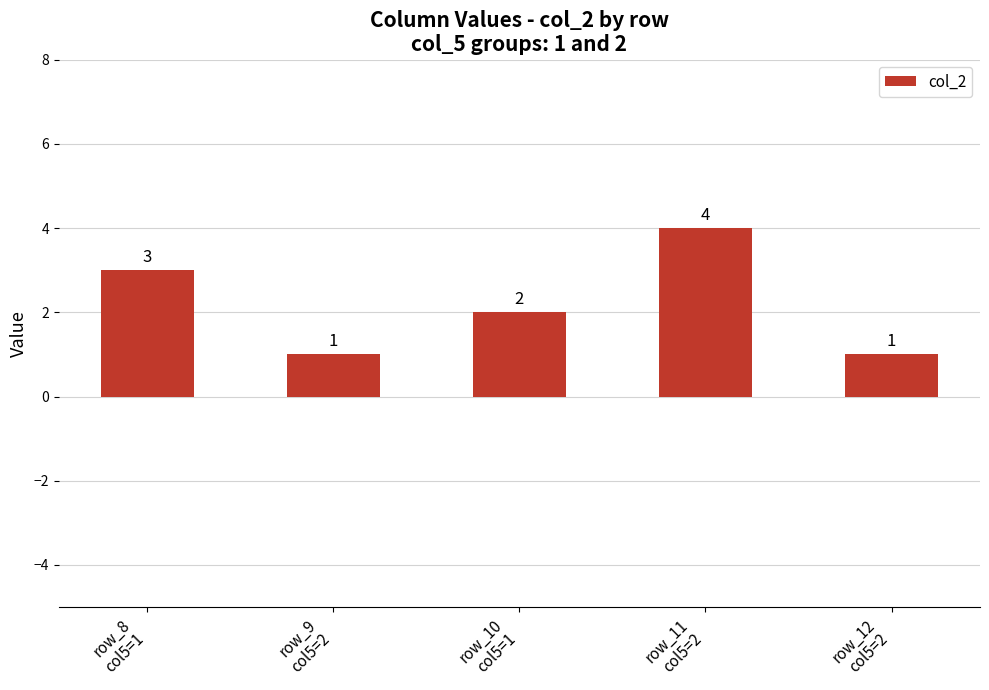

Between row_11
col5=2 and row_12
col5=2, which is larger?

row_11
col5=2